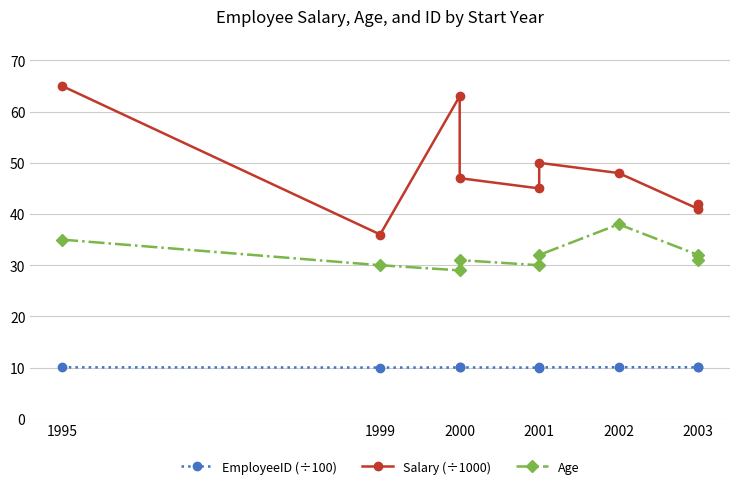

What is the maximum value for EmployeeID (÷100)?

10.1